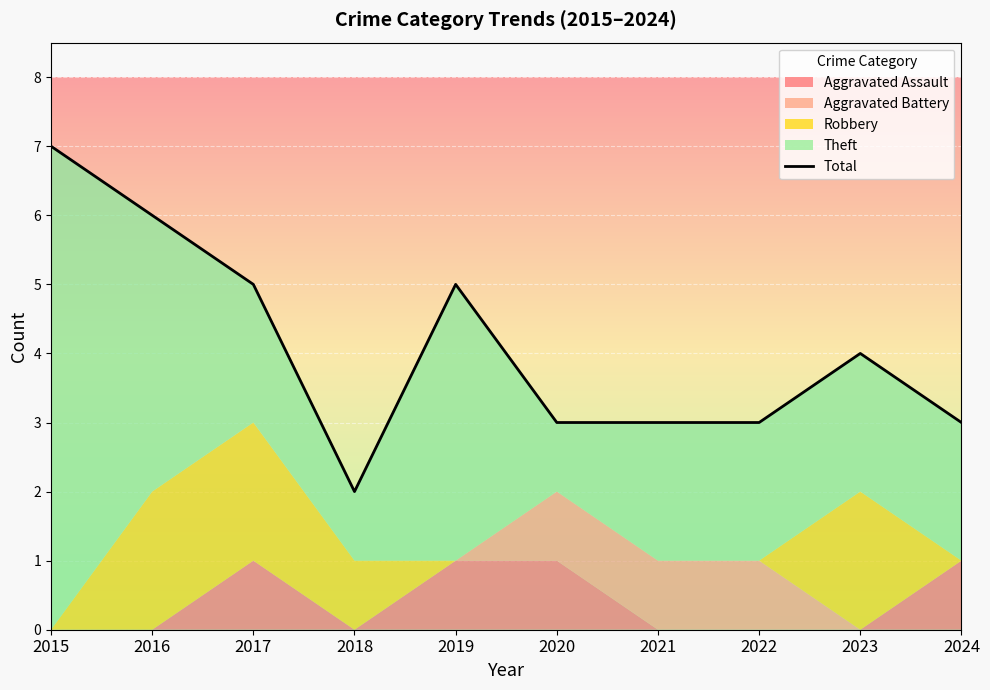

What is the change in value from 2019 to 2024?

-2